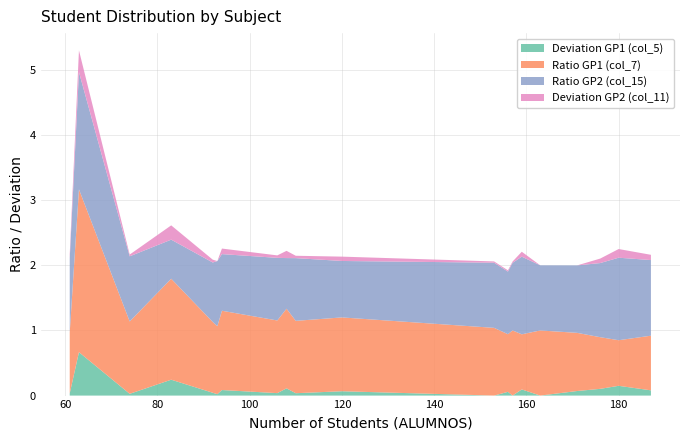

What is the maximum value for Deviation GP1 (col_5)?

0.7